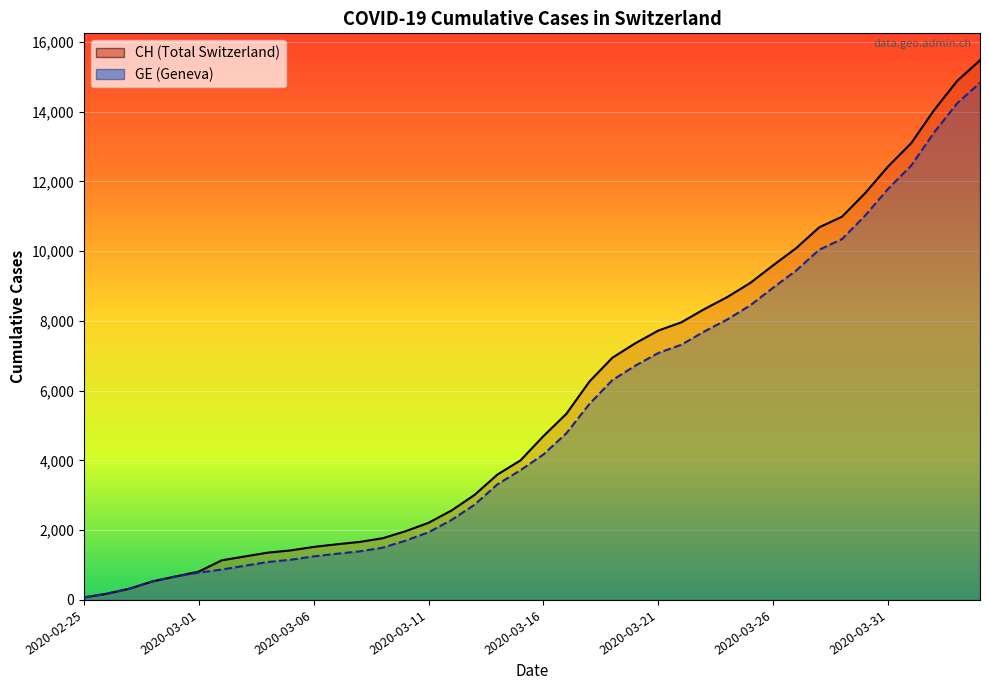

What is the highest value of the GE series?

14828